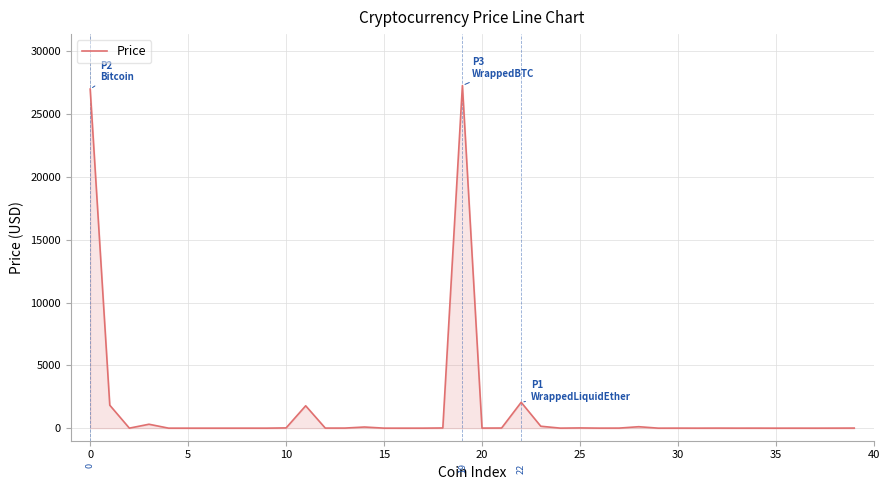

How many lines are shown in the chart?

1